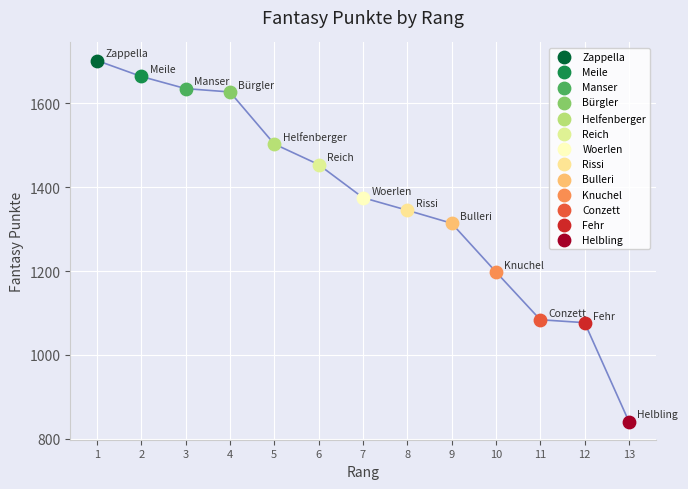

What are all the series names shown in the legend?

Zappella, Meile, Manser, Bürgler, Helfenberger, Reich, Woerlen, Rissi, Bulleri, Knuchel, Conzett, Fehr, Helbling